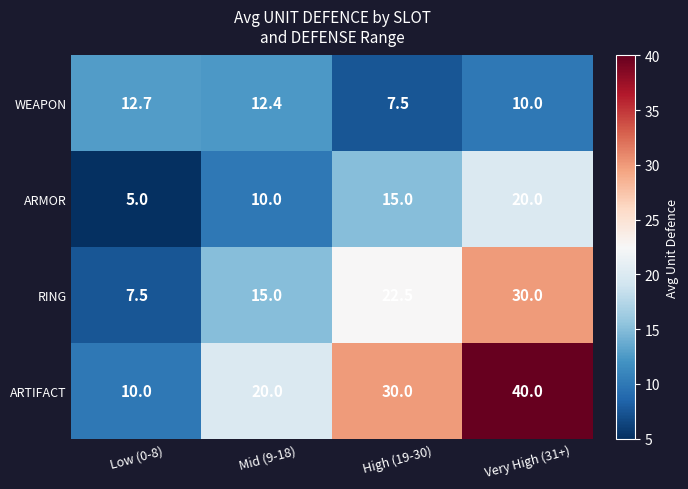

Is it true that RING equals 7.5 at Low (0-8)?

True